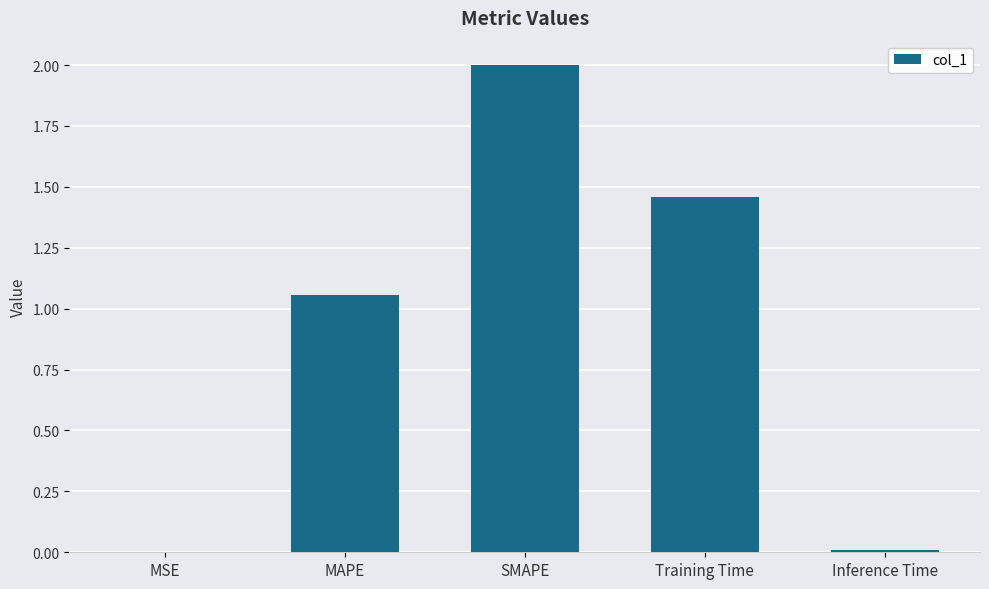

What is the greatest value displayed?

2.0